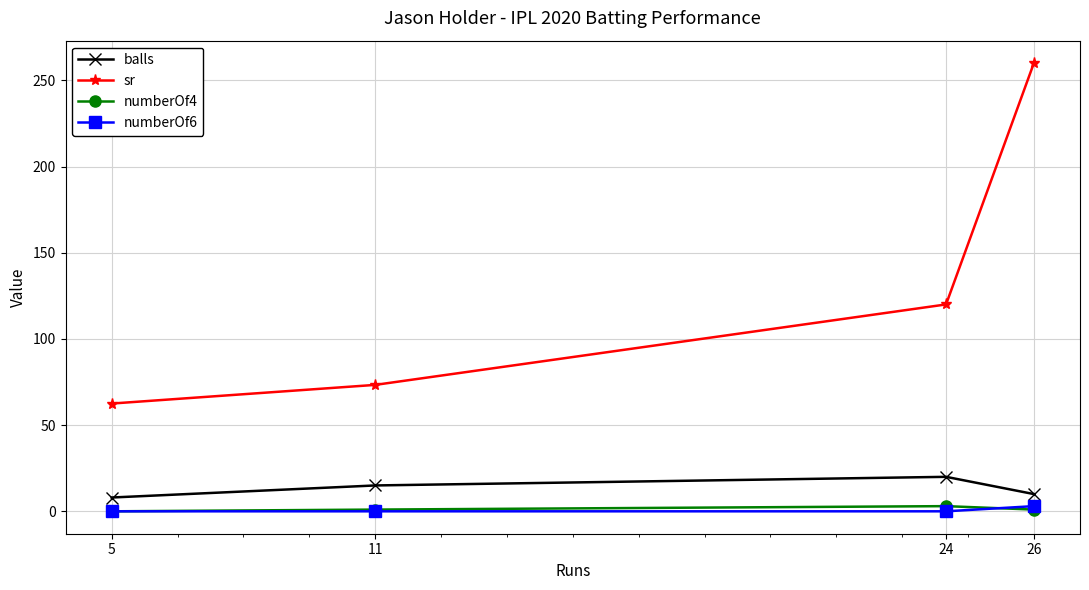

How many distinct data groups are displayed?

4